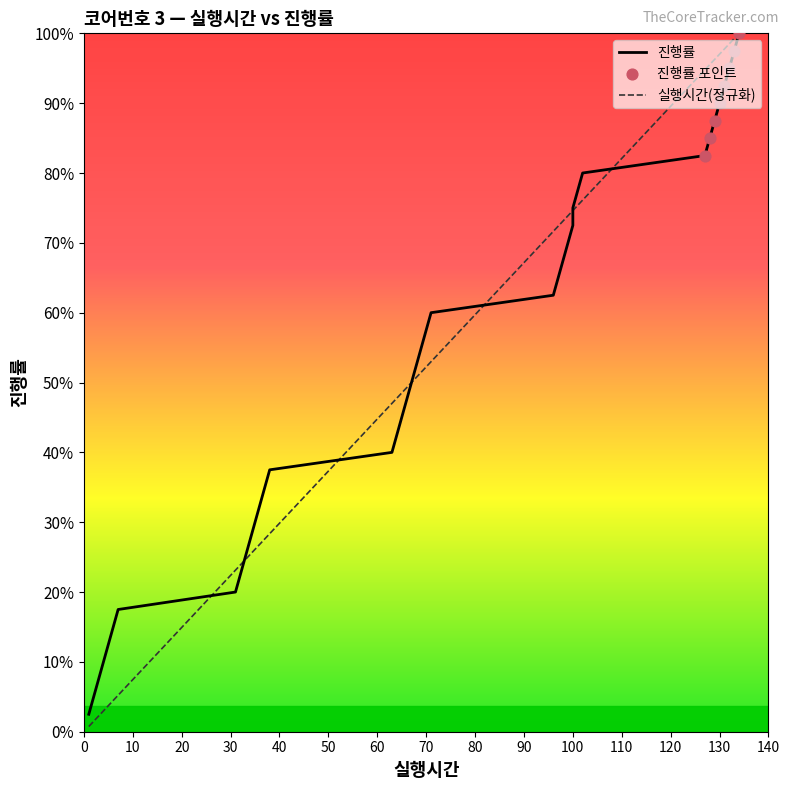

Which series reaches the maximum Y coordinate?

실행시간